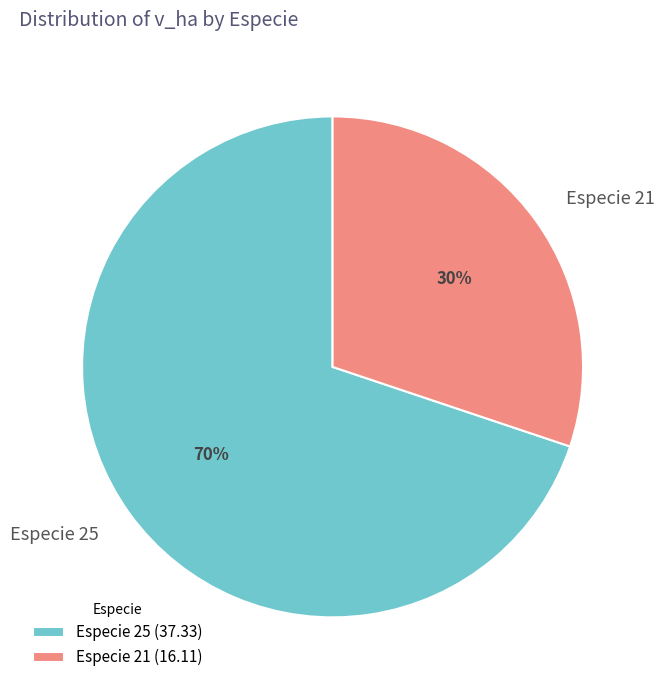

Is the sum of Especie 21 and Especie 25 greater than half?

Yes